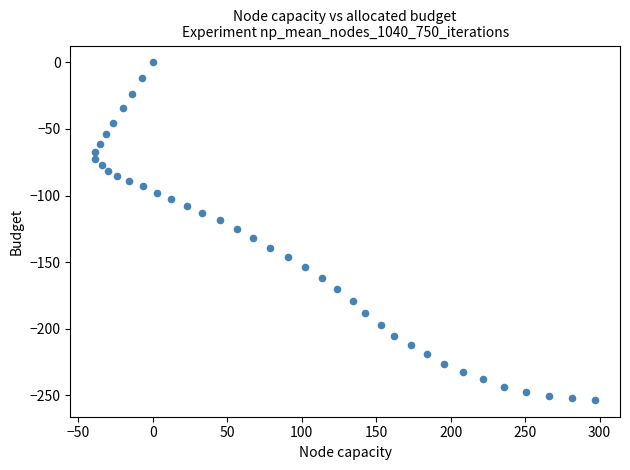

What is the range of X values (max minus min)?

335.6